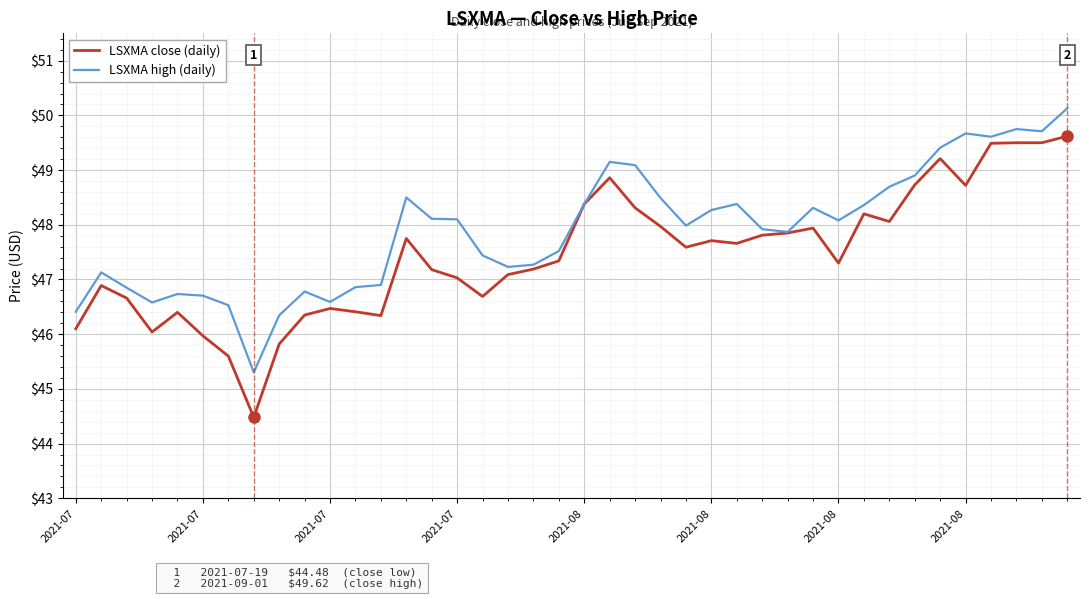

Rank the series by their average value, from lowest to highest.

LSXMA close (daily), LSXMA high (daily)